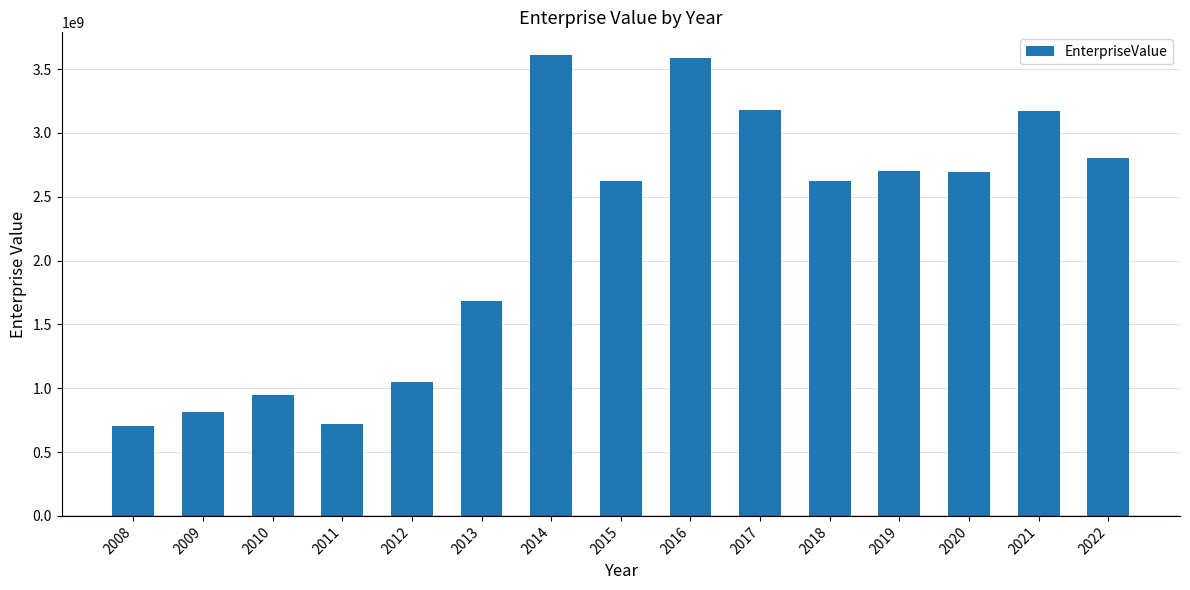

What is the smallest value displayed?

707052700